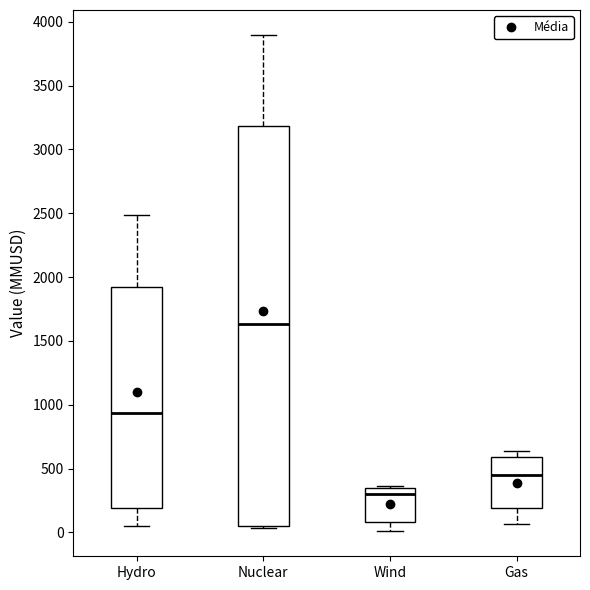

Which box's median line is the lowest?

Wind